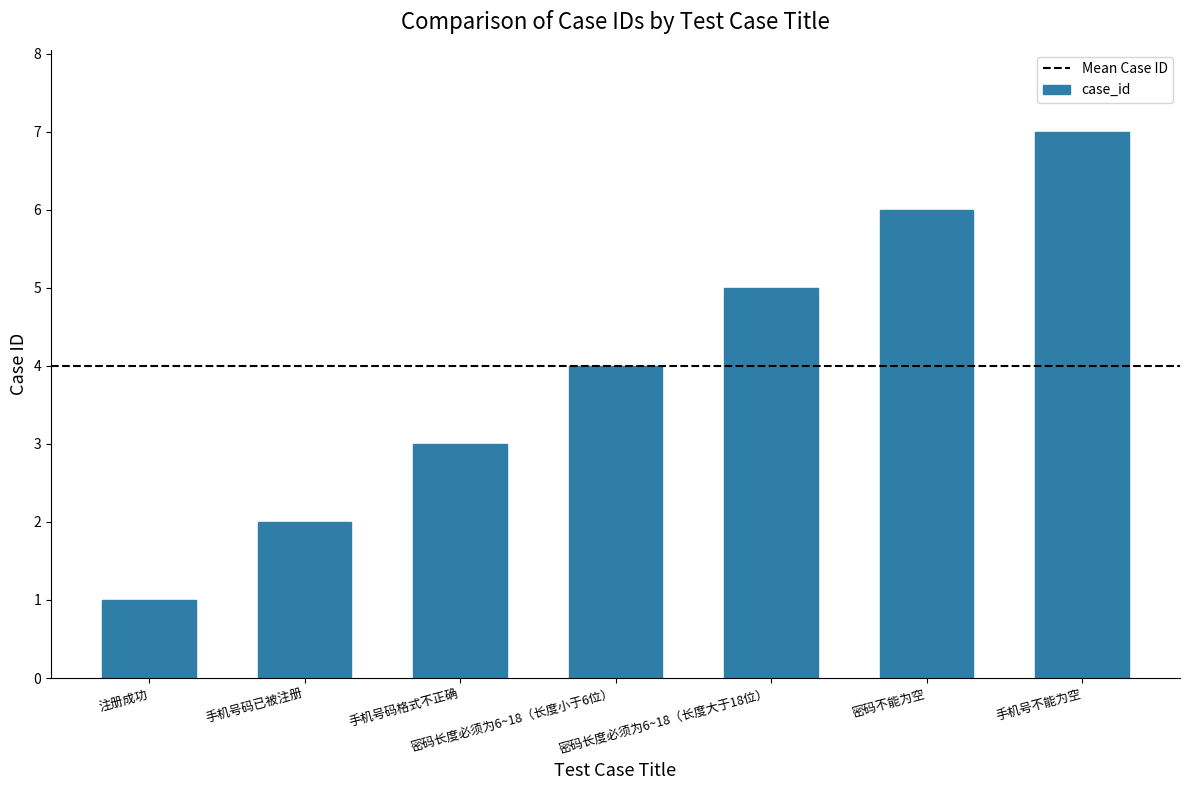

True or false: the data shows 4 at 密码长度必须为6~18（长度小于6位）.

True